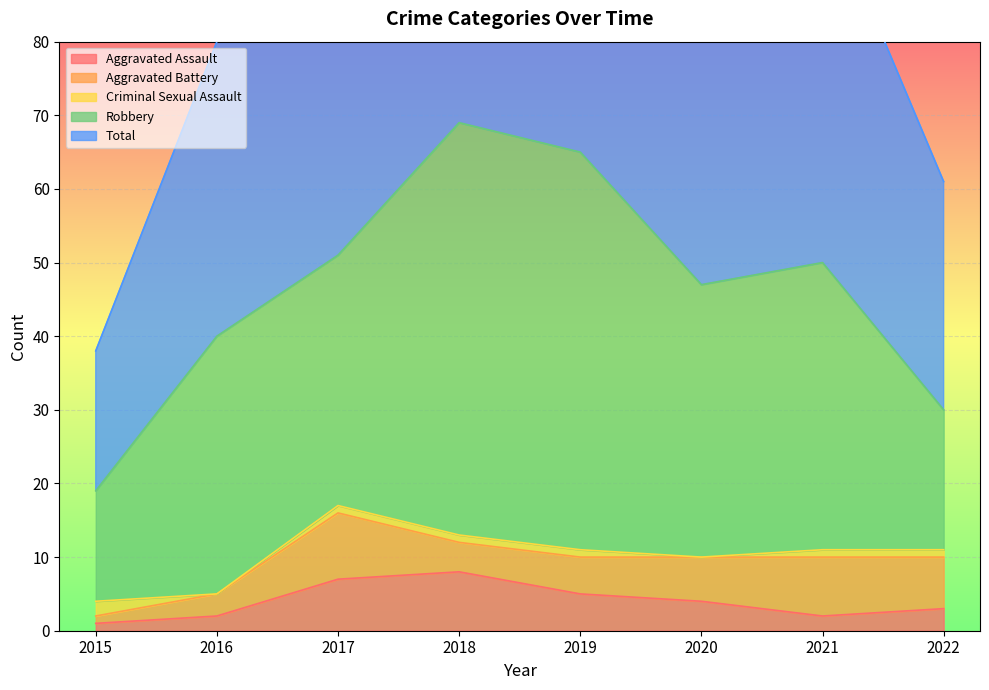

How many times do Criminal Sexual Assault and Aggravated Assault cross each other?

1